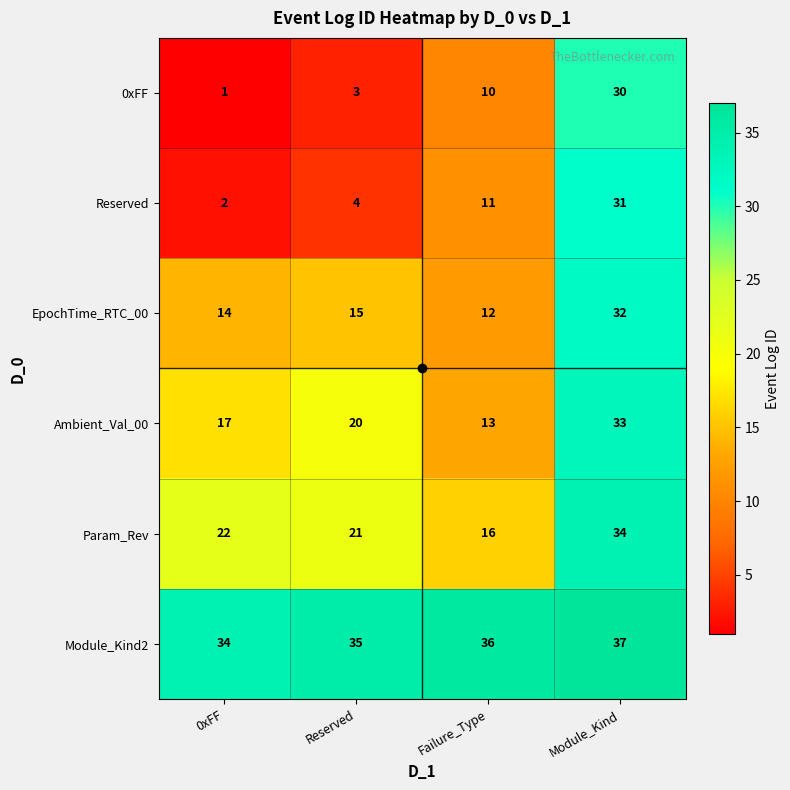

Where is Param_Rev nearest to the value 25?

0xFF